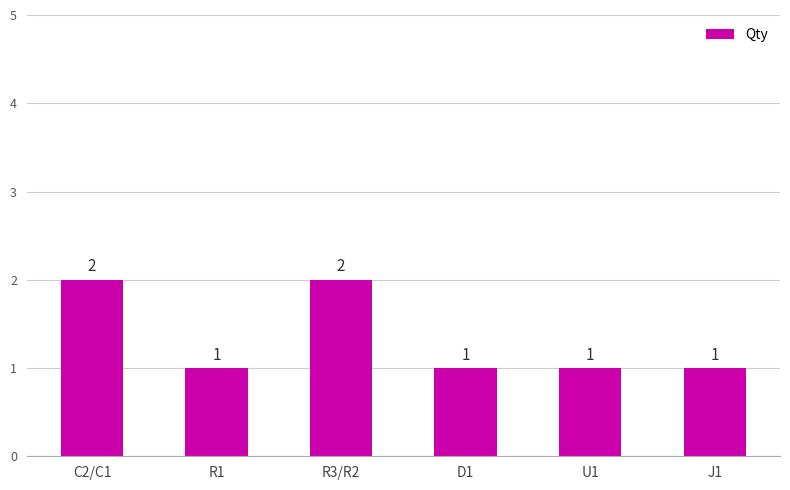

What is the sum of all values?

8